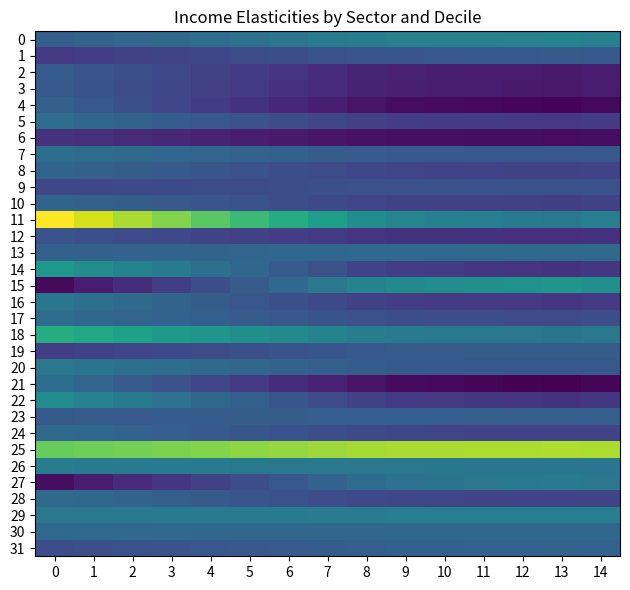

Reading left to right, list all the values displayed in this chart.

row_0: 1.2	1.2	1.3	1.3	1.4	1.5	1.5	1.6	1.6	1.7	1.7	1.7	1.7	1.7	1.7
row_1: 0.7	0.7	0.7	0.8	0.8	0.9	0.9	1.0	1.0	1.0	1.1	1.1	1.1	1.1	1.1
row_2: 1.1	1.0	1.0	0.9	0.8	0.7	0.6	0.5	0.4	0.4	0.3	0.3	0.3	0.3	0.3
row_3: 1.1	1.0	0.9	0.8	0.7	0.7	0.6	0.5	0.4	0.3	0.3	0.3	0.3	0.3	0.3
row_4: 1.2	1.1	0.9	0.8	0.7	0.6	0.5	0.3	0.2	0.1	0.1	0.1	0.1	0.0	0.1
row_5: 1.4	1.3	1.2	1.1	1.1	1.0	0.9	0.8	0.8	0.7	0.7	0.7	0.7	0.7	0.7
row_6: 0.6	0.5	0.5	0.4	0.4	0.3	0.3	0.2	0.2	0.2	0.2	0.2	0.1	0.1	0.2
row_7: 1.4	1.4	1.3	1.3	1.3	1.2	1.2	1.1	1.1	1.1	1.1	1.1	1.1	1.1	1.1
row_8: 1.2	1.2	1.1	1.1	1.0	1.0	0.9	0.9	0.8	0.8	0.8	0.8	0.8	0.8	0.8
row_9: 0.8	0.8	0.9	0.9	0.9	0.9	0.9	0.9	1.0	1.0	1.0	1.0	1.0	1.0	1.0
row_10: 1.3	1.2	1.1	1.1	1.0	1.0	0.9	0.9	0.8	0.8	0.8	0.8	0.7	0.7	0.8
row_11: 3.9	3.6	3.4	3.1	2.9	2.6	2.4	2.1	1.9	1.8	1.7	1.7	1.6	1.6	1.7
row_12: 1.0	1.0	0.9	0.9	0.8	0.8	0.7	0.7	0.6	0.6	0.6	0.6	0.5	0.5	0.6
row_13: 1.2	1.2	1.2	1.2	1.3	1.3	1.3	1.3	1.3	1.3	1.3	1.3	1.3	1.3	1.3
row_14: 2.1	1.9	1.7	1.6	1.4	1.3	1.1	1.0	0.8	0.7	0.7	0.6	0.6	0.6	0.6
row_15: 0.1	0.3	0.5	0.7	0.9	1.1	1.3	1.5	1.7	1.9	1.9	1.9	2.0	2.0	1.9
row_16: 1.5	1.4	1.3	1.2	1.1	1.0	0.9	0.9	0.8	0.7	0.7	0.7	0.6	0.6	0.7
row_17: 1.4	1.3	1.3	1.2	1.2	1.1	1.1	1.0	1.0	0.9	0.9	0.9	0.9	0.9	0.9
row_18: 2.4	2.3	2.2	2.1	2.0	1.9	1.8	1.7	1.6	1.6	1.6	1.5	1.5	1.5	1.5
row_19: 0.7	0.8	0.8	0.9	0.9	0.9	1.0	1.0	1.1	1.1	1.1	1.1	1.1	1.1	1.1
row_20: 1.5	1.5	1.4	1.4	1.3	1.3	1.2	1.2	1.1	1.1	1.1	1.1	1.1	1.0	1.1
row_21: 1.4	1.3	1.1	1.0	0.8	0.7	0.5	0.4	0.2	0.1	0.1	0.1	0.0	0.0	0.1
row_22: 1.9	1.7	1.6	1.4	1.3	1.2	1.0	0.9	0.8	0.7	0.7	0.6	0.6	0.6	0.6
row_23: 1.1	1.1	1.1	1.1	1.1	1.1	1.1	1.2	1.2	1.2	1.2	1.2	1.2	1.2	1.2
row_24: 1.3	1.3	1.2	1.2	1.1	1.0	1.0	0.9	0.9	0.8	0.8	0.8	0.8	0.8	0.8
row_25: 3.0	3.0	3.1	3.1	3.1	3.2	3.2	3.3	3.3	3.4	3.4	3.4	3.4	3.4	3.4
row_26: 1.6	1.6	1.6	1.6	1.6	1.6	1.6	1.5	1.5	1.5	1.5	1.5	1.5	1.5	1.5
row_27: 0.2	0.3	0.5	0.6	0.8	0.9	1.1	1.2	1.4	1.5	1.5	1.5	1.6	1.6	1.5
row_28: 1.3	1.3	1.2	1.2	1.1	1.0	1.0	0.9	0.9	0.8	0.8	0.8	0.8	0.8	0.8
row_29: 1.5	1.5	1.6	1.6	1.6	1.6	1.6	1.6	1.6	1.6	1.6	1.7	1.7	1.7	1.7
row_30: 1.3	1.3	1.3	1.3	1.3	1.3	1.3	1.3	1.3	1.3	1.3	1.3	1.3	1.3	1.3
row_31: 0.9	0.9	1.0	1.0	1.0	1.1	1.1	1.1	1.2	1.2	1.2	1.2	1.2	1.2	1.2